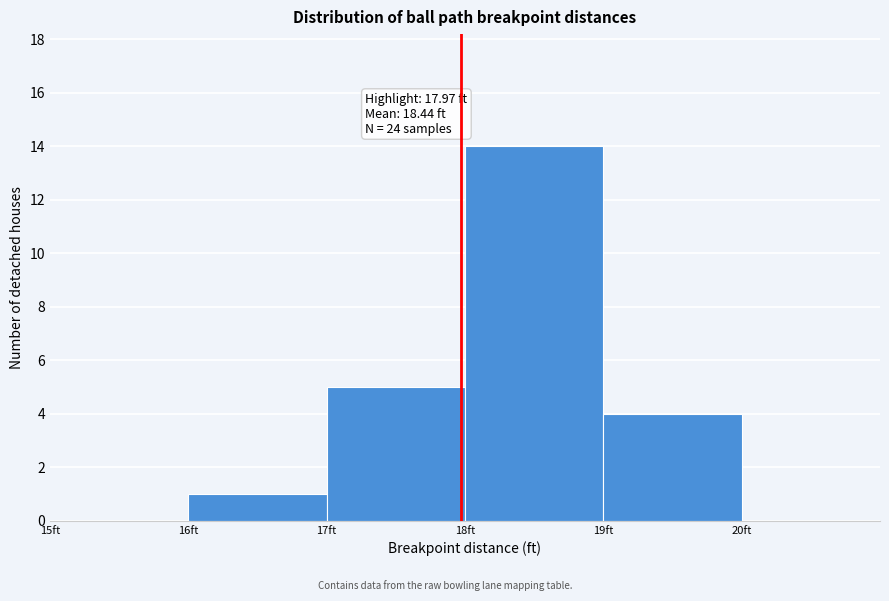

Over which range of the x-axis is the bar tallest?

18 to 19